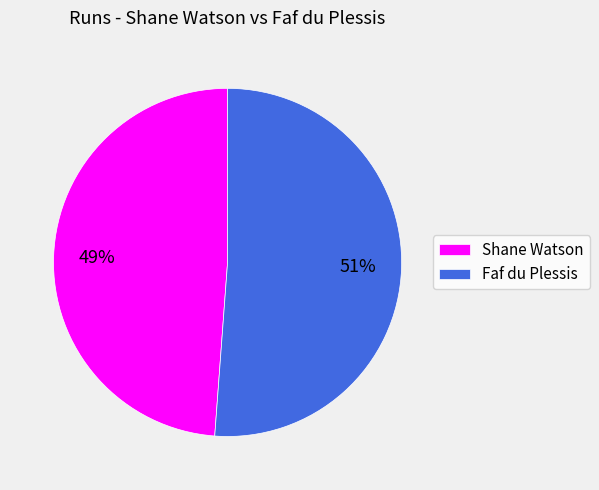

How many slices are in this pie chart?

2